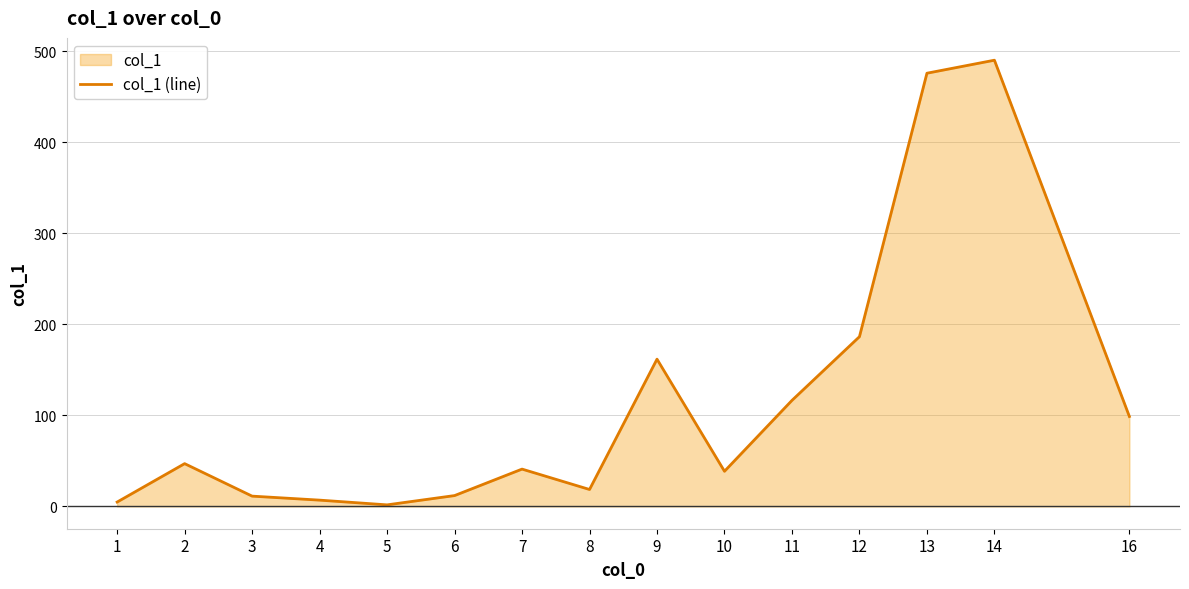

True or false: the data has more than 2 interior local peaks.

True